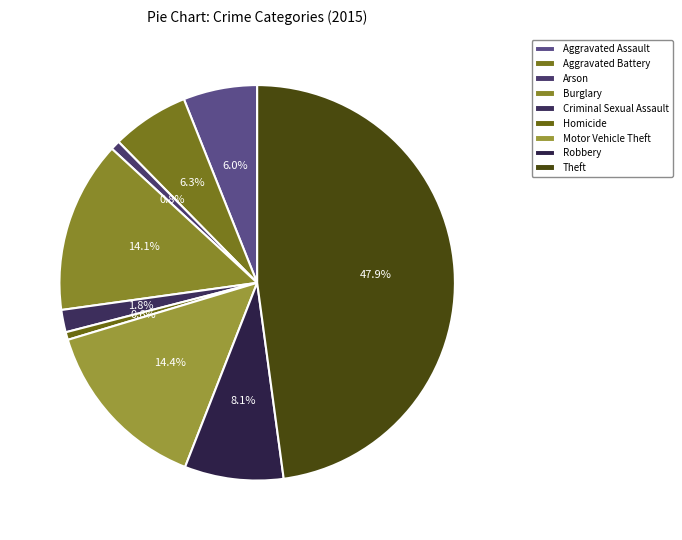

Does Homicide account for over 50% of the chart?

No